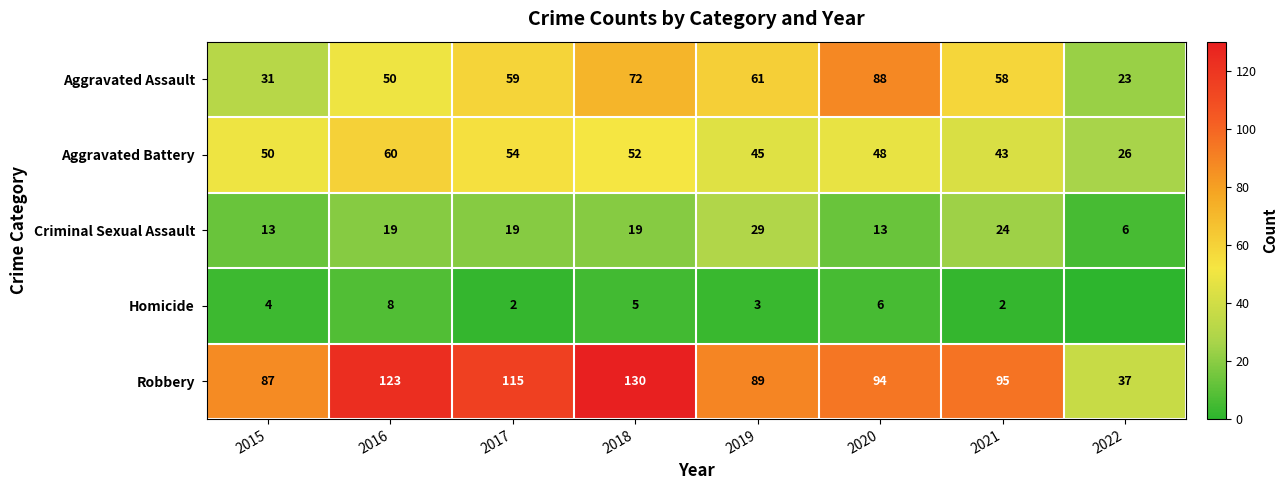

Which has a higher value, 2015 or 2021?

2021